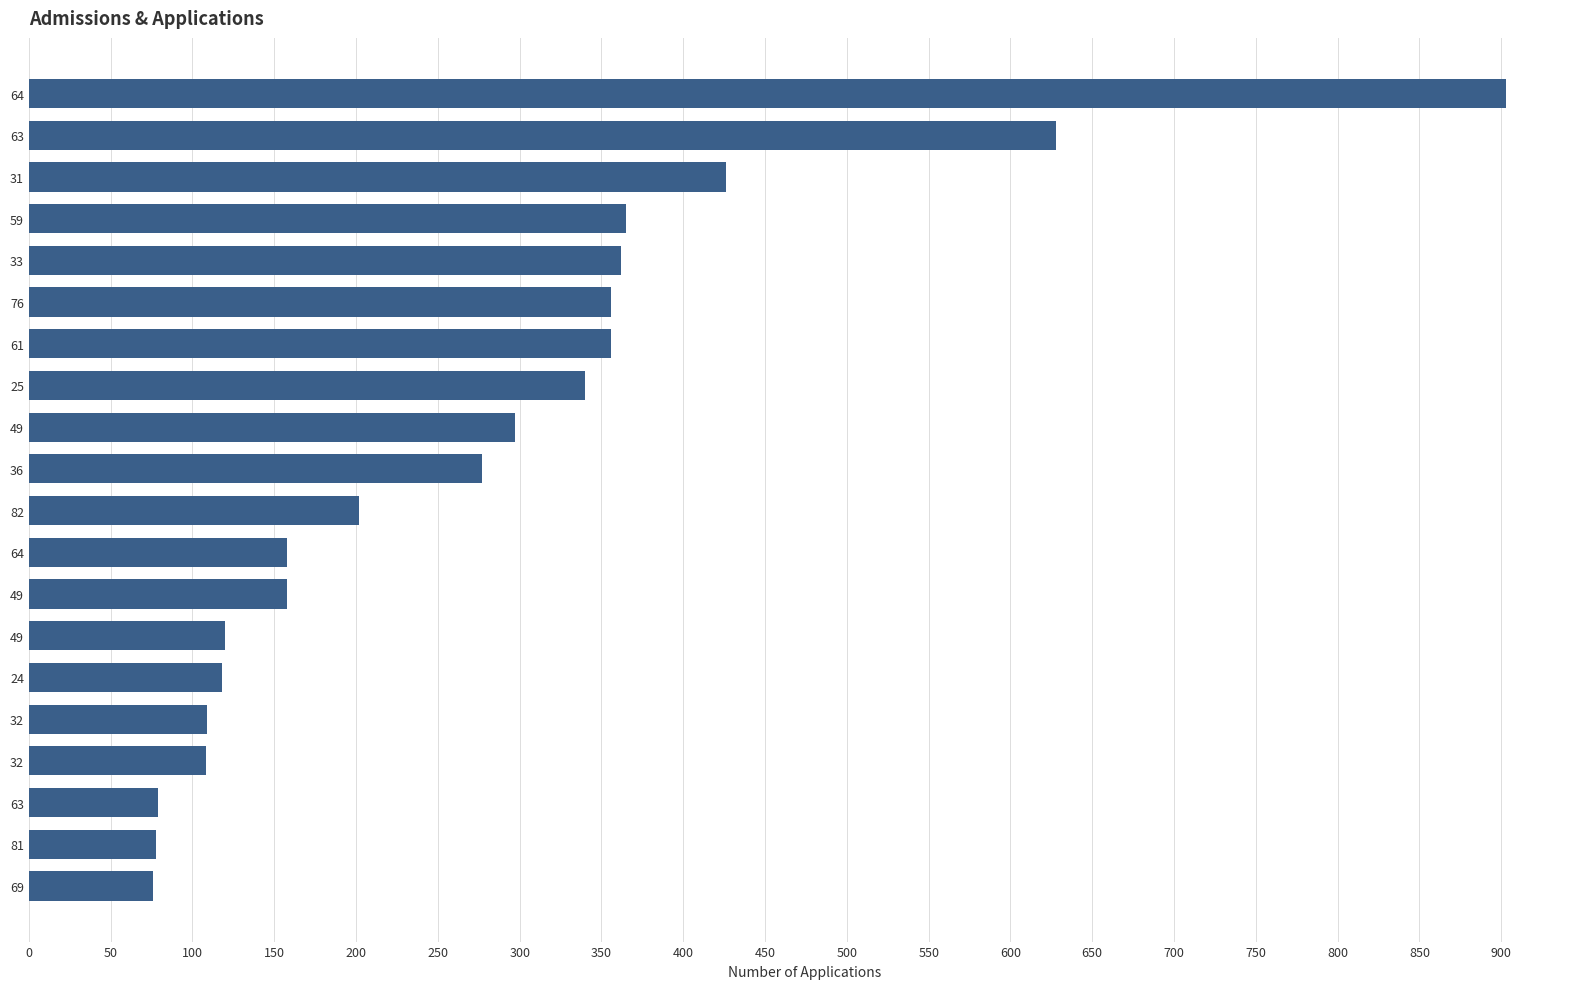

At which label is the value closest to 489?

31